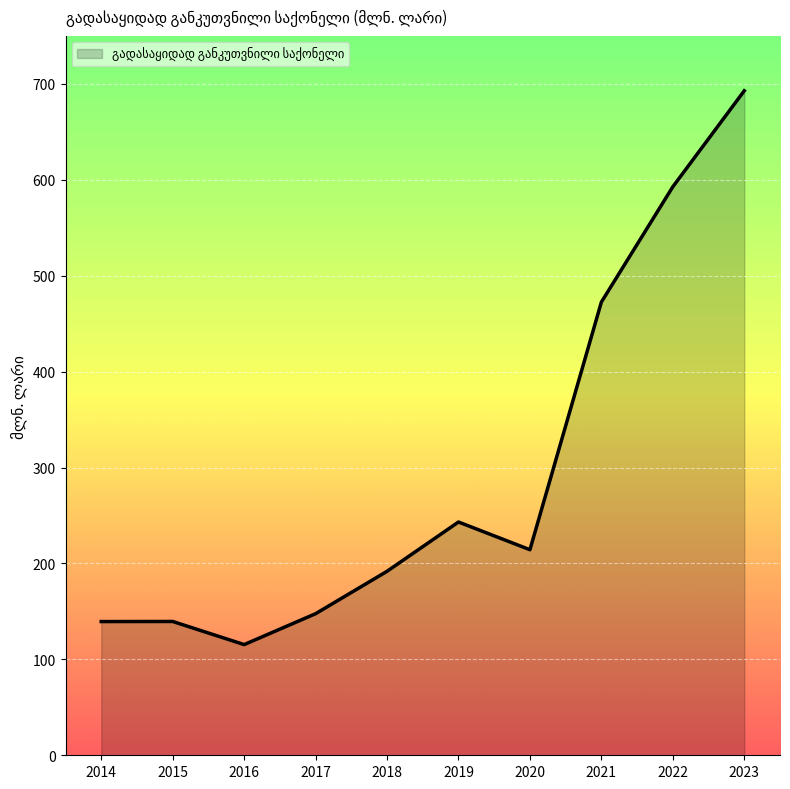

The chart shows a value of 472.5 at 2021. True or false?

True